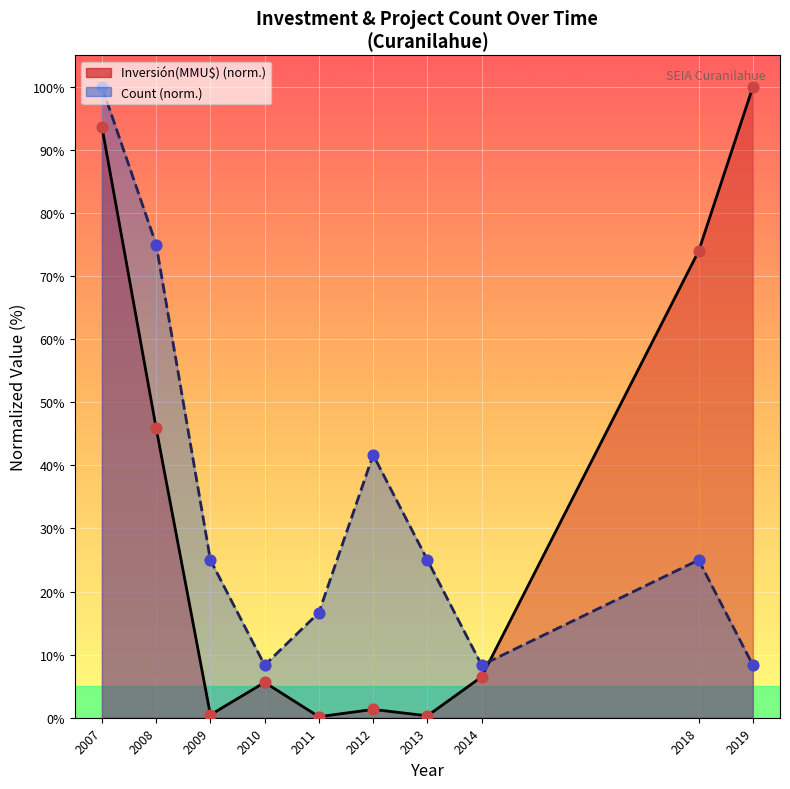

Is the value of Inversión points at 2014 greater than the value of Count points at 2019?

No